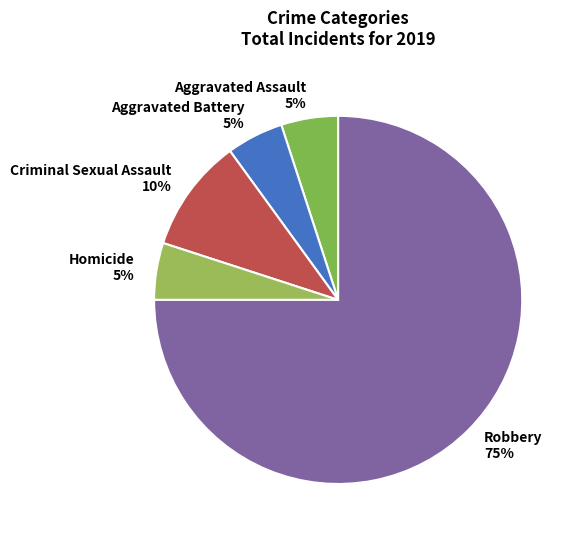

Count the number of slices in the pie.

5